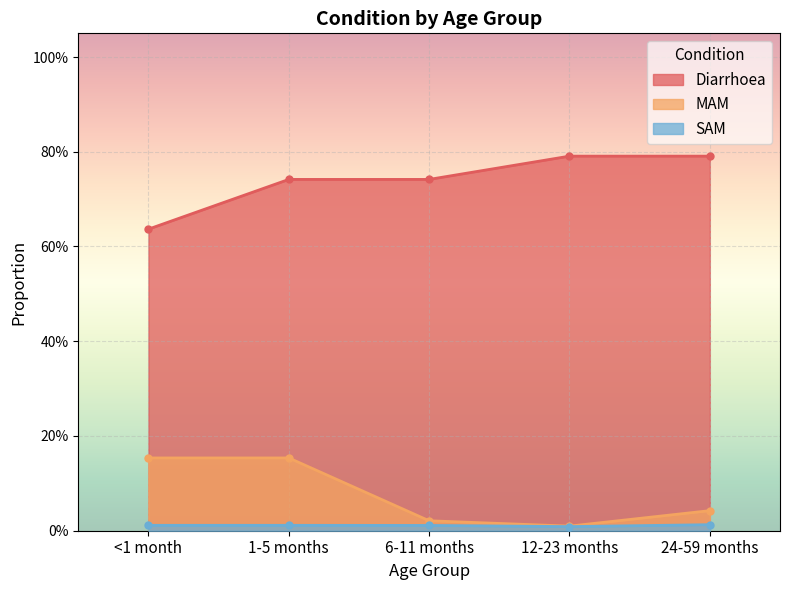

Which series has the largest total across all categories?

Diarrhoea